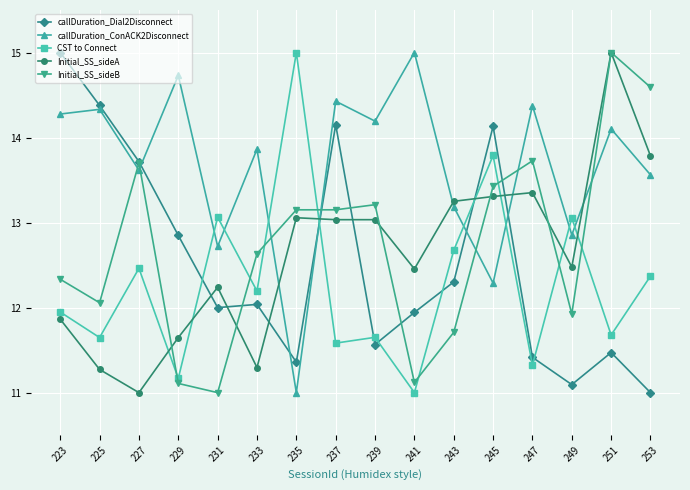

What are all the series names shown in the legend?

callDuration_Dial2Disconnect, callDuration_ConACK2Disconnect, CST to Connect, Initial_SS_sideA, Initial_SS_sideB